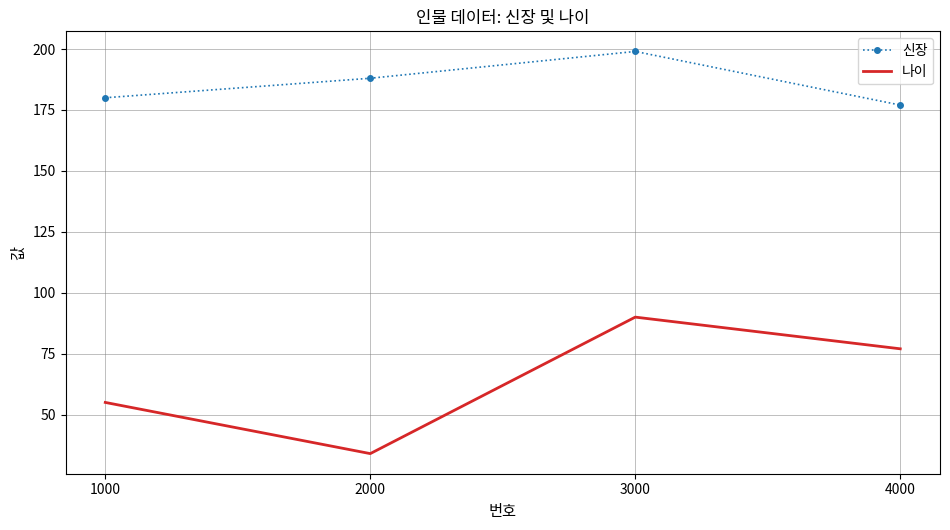

Rank the series at 2000 from lowest to highest value.

나이, 신장